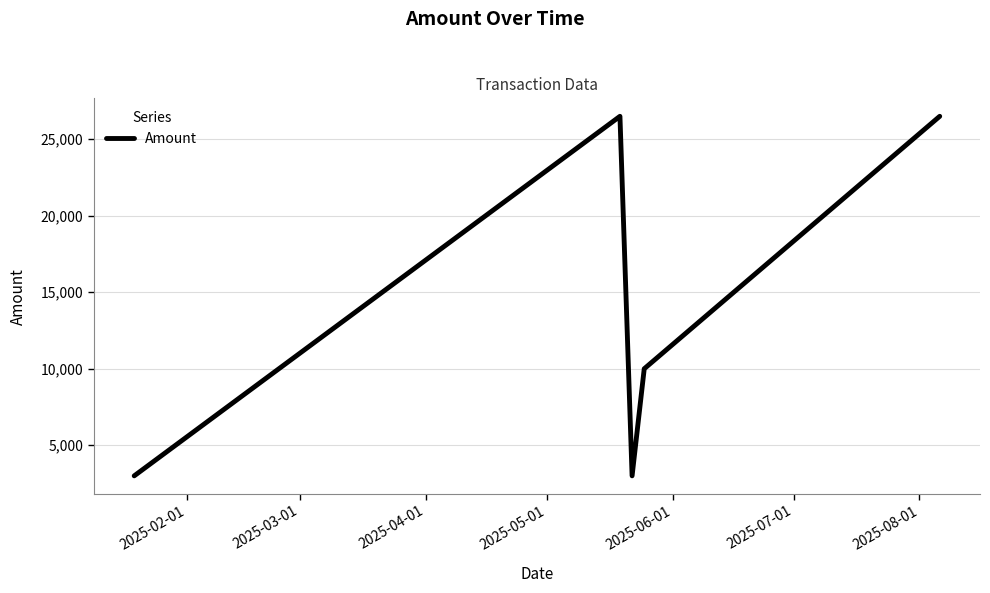

How many interior local peaks (higher than both neighbors) does the data have?

1